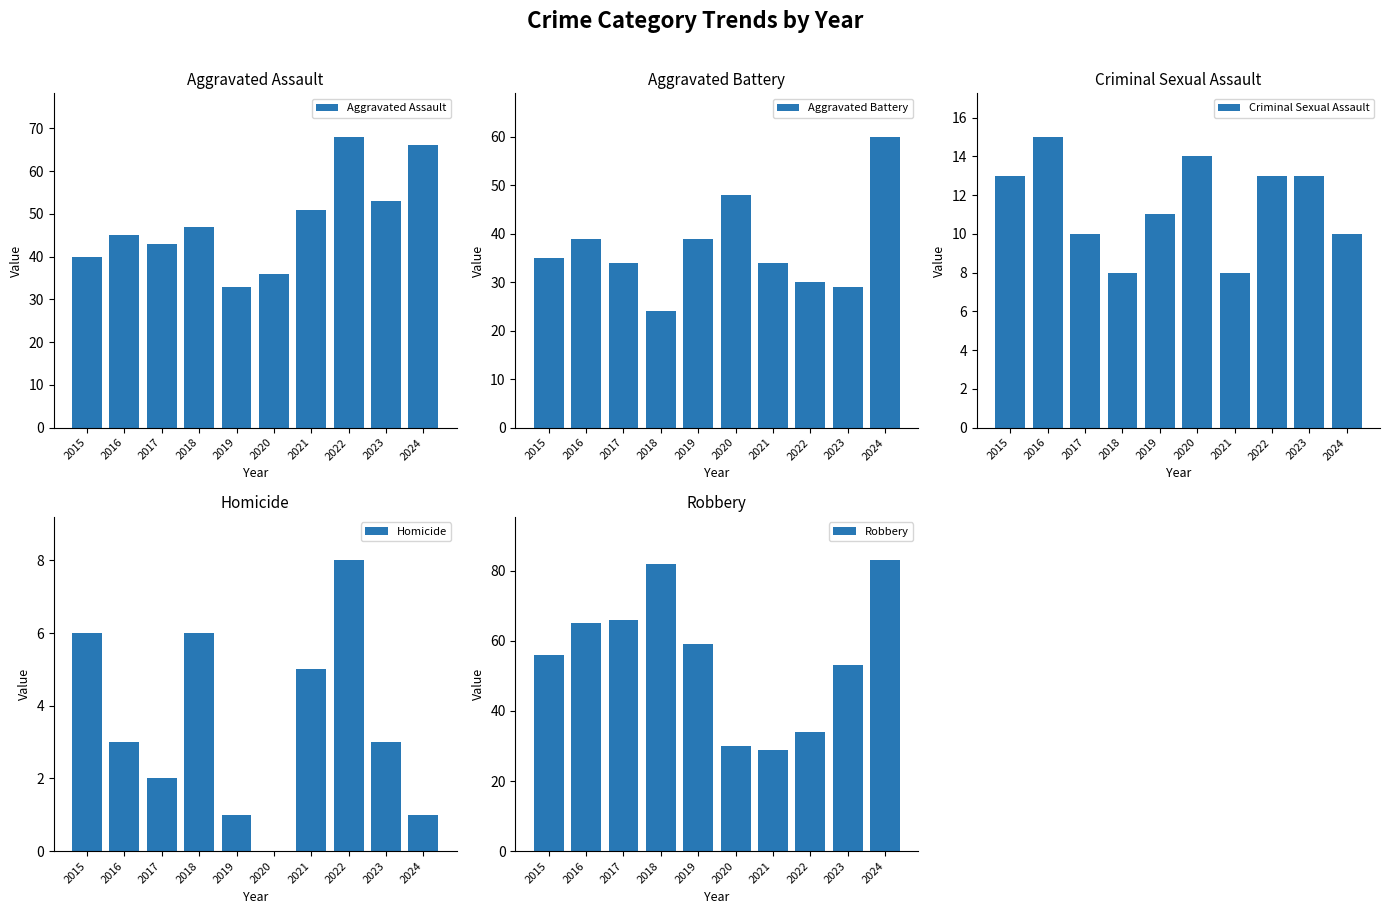

At how many categories does at least one series exceed 31?

10